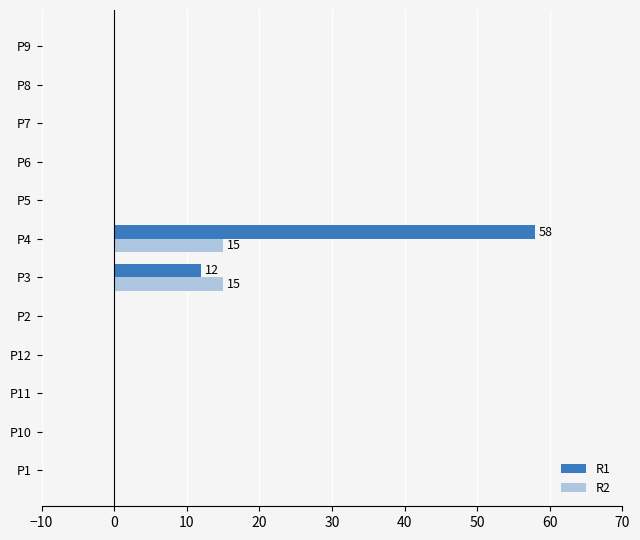

True or false: R1 has a value of 29 at P10.

False